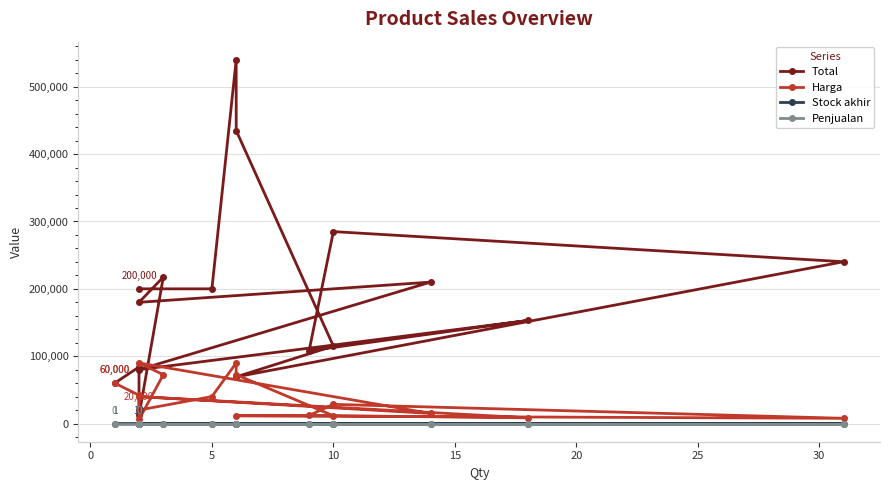

True or false: Stock akhir and Total intersect in this chart.

False